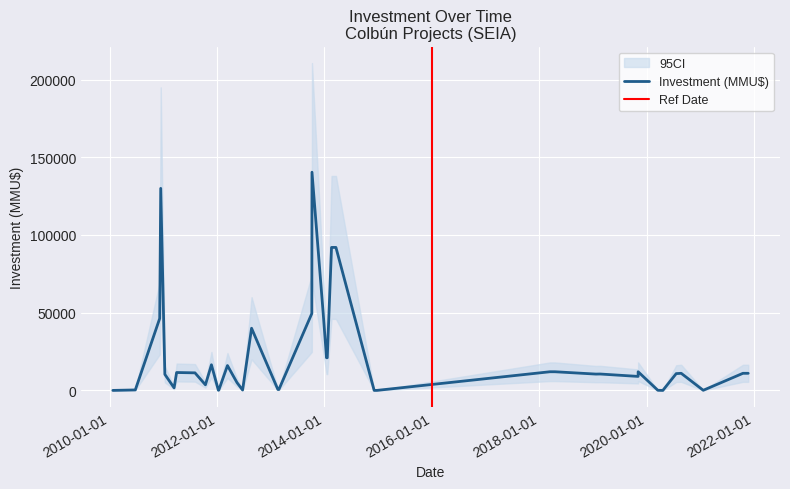

How many interior local valleys does the CI_upper series have?

8